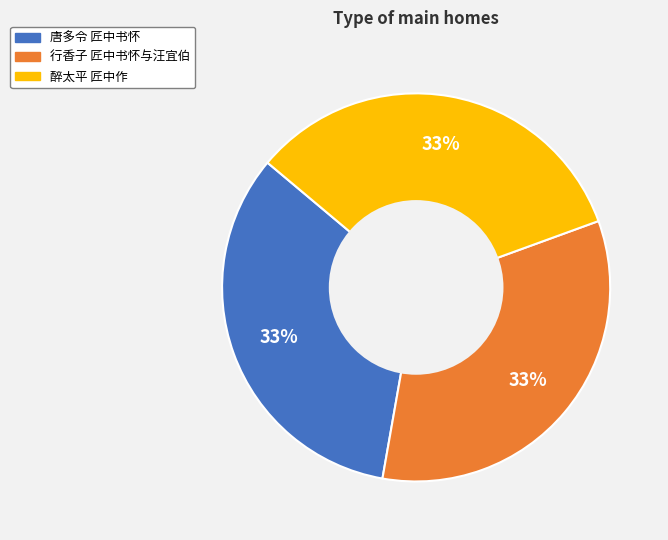

To the nearest percent, what percentage of the pie is 醉太平 匠中作?

33%